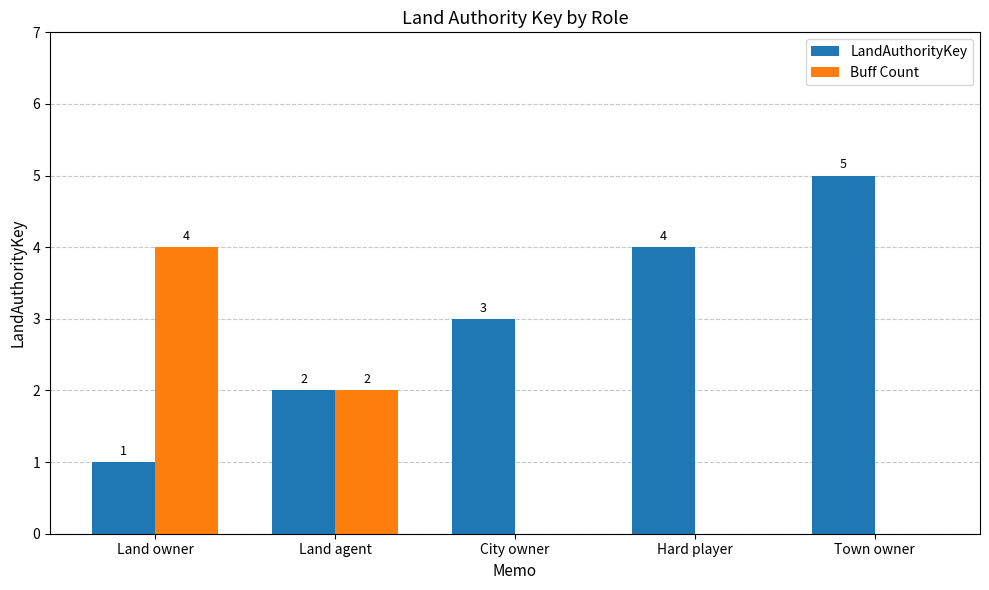

Between City owner and Hard player, which series saw the biggest shift?

LandAuthorityKey